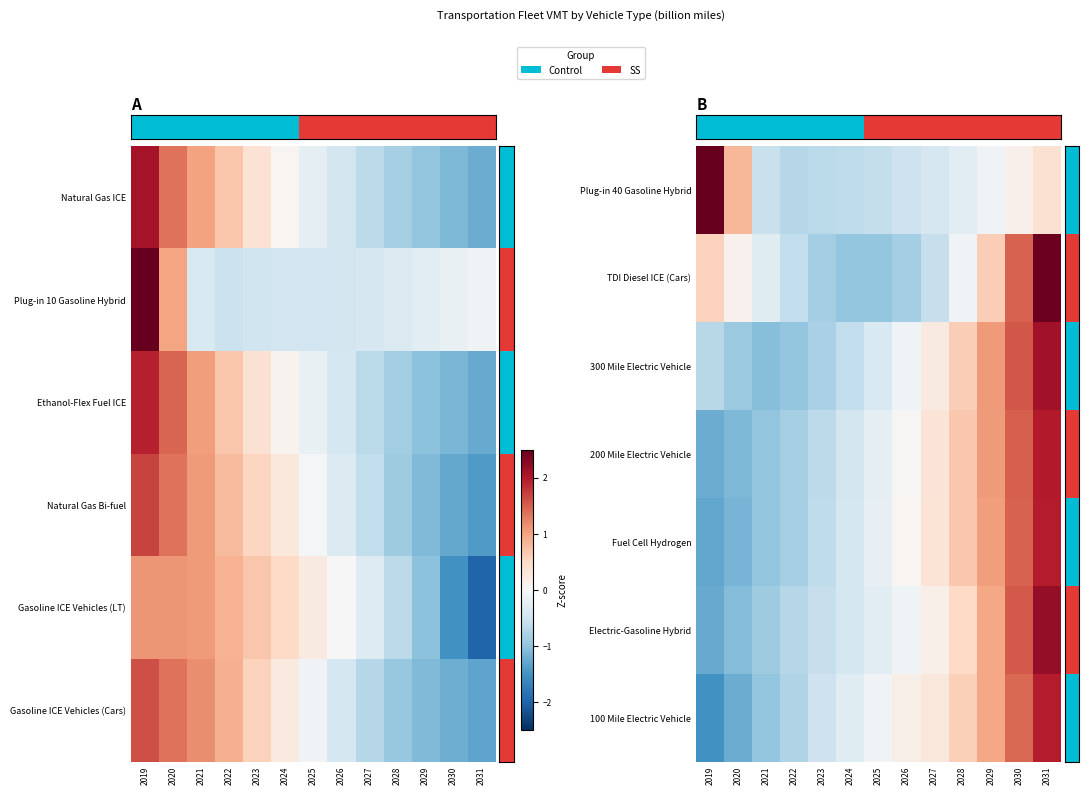

Which has a higher value, 2021 or 2020?

2020